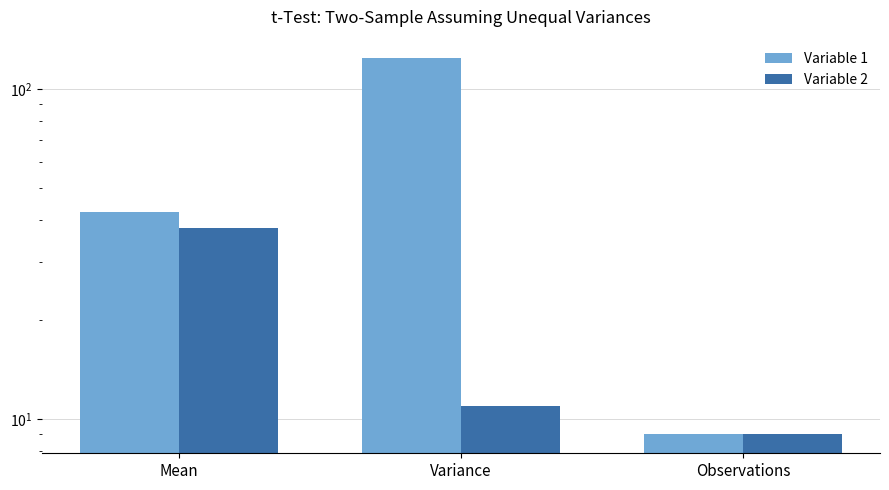

Rank the categories by Variable 1 value from lowest to highest.

Observations, Mean, Variance